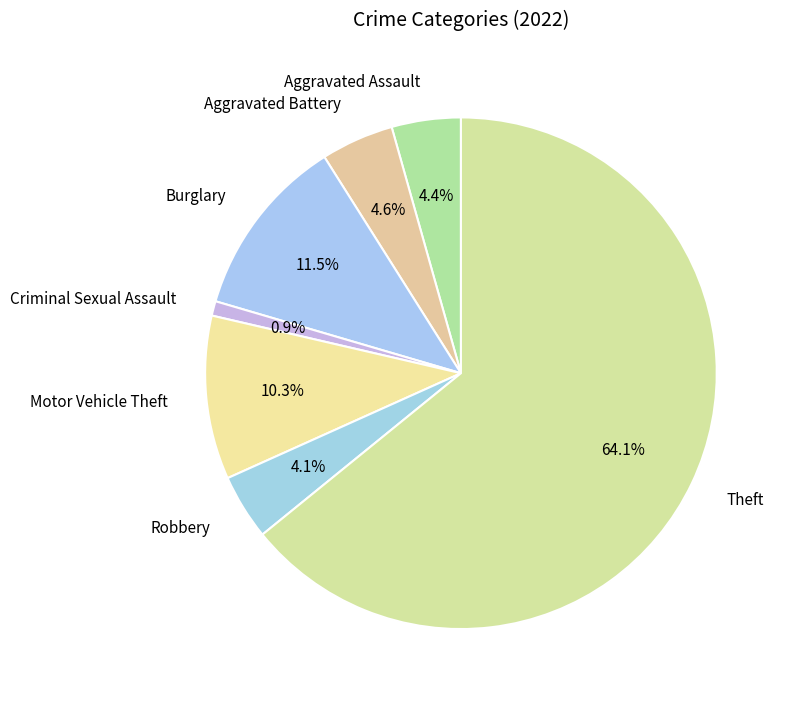

Which category has the biggest portion of the pie?

Theft